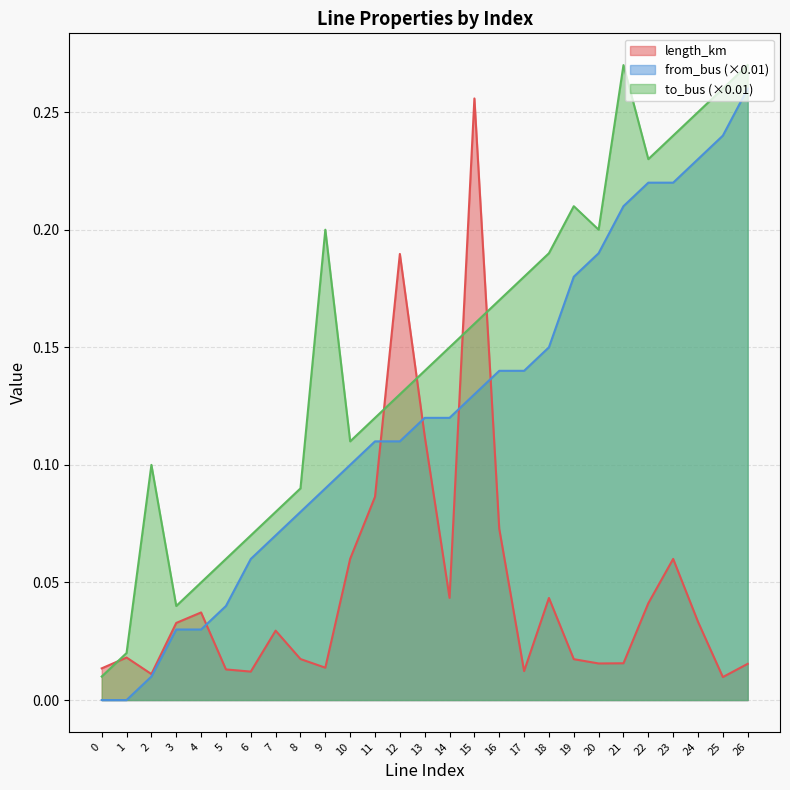

True or false: from_bus has more than 1 interior local peaks.

False